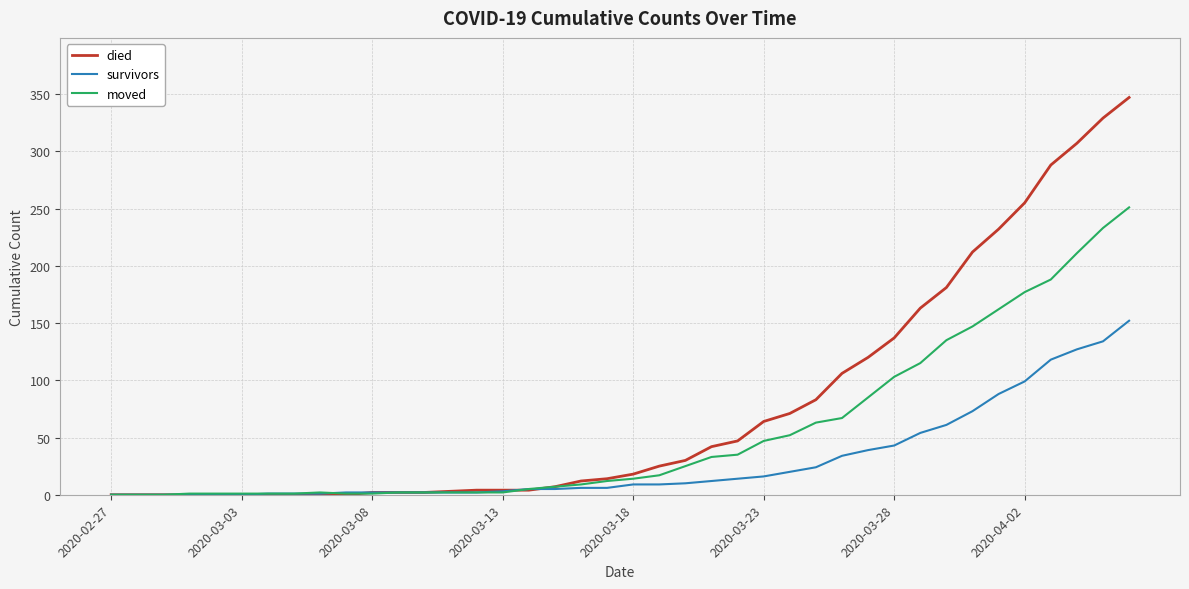

What is the average value of the moved series?

55